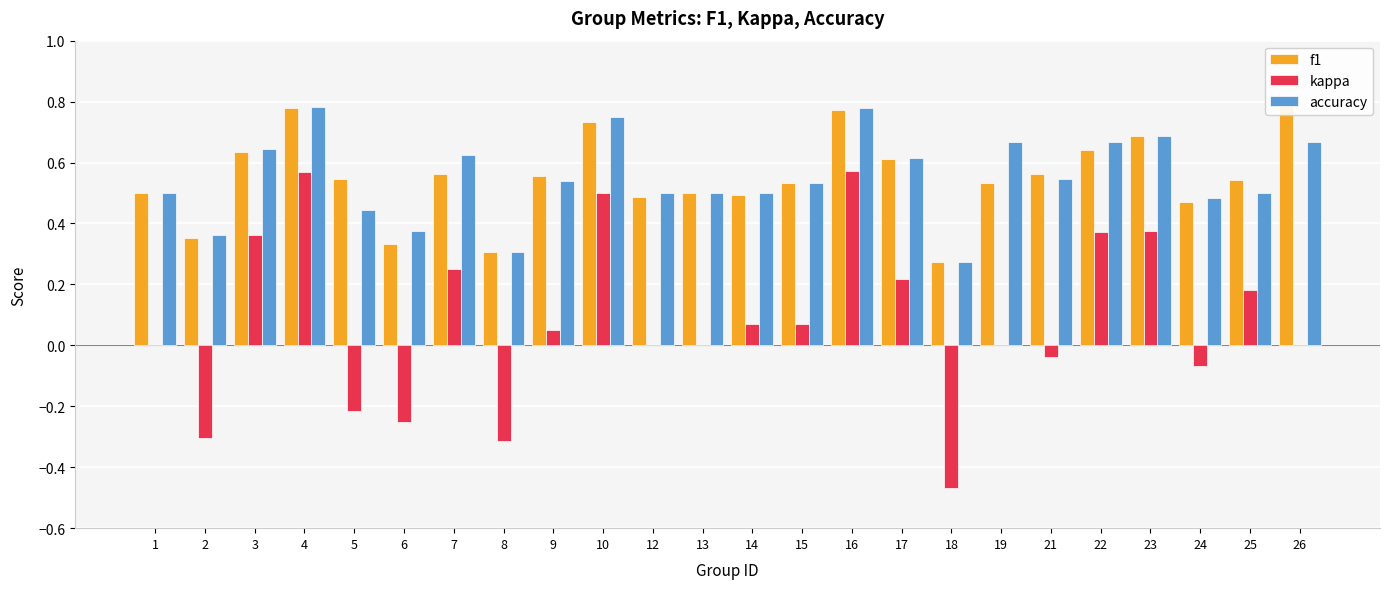

What is the sum of all accuracy values?

13.2